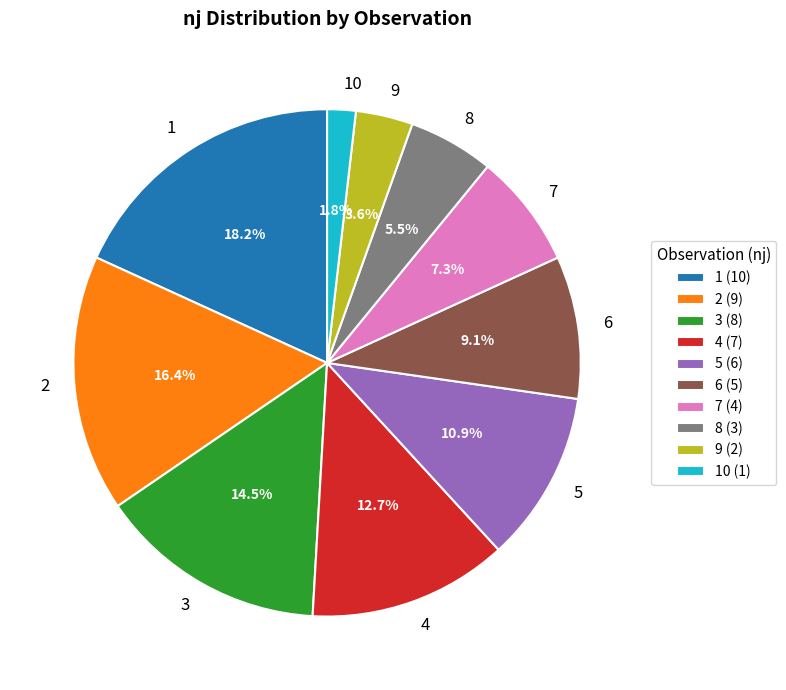

To the nearest percent, what is the average slice percentage?

10%